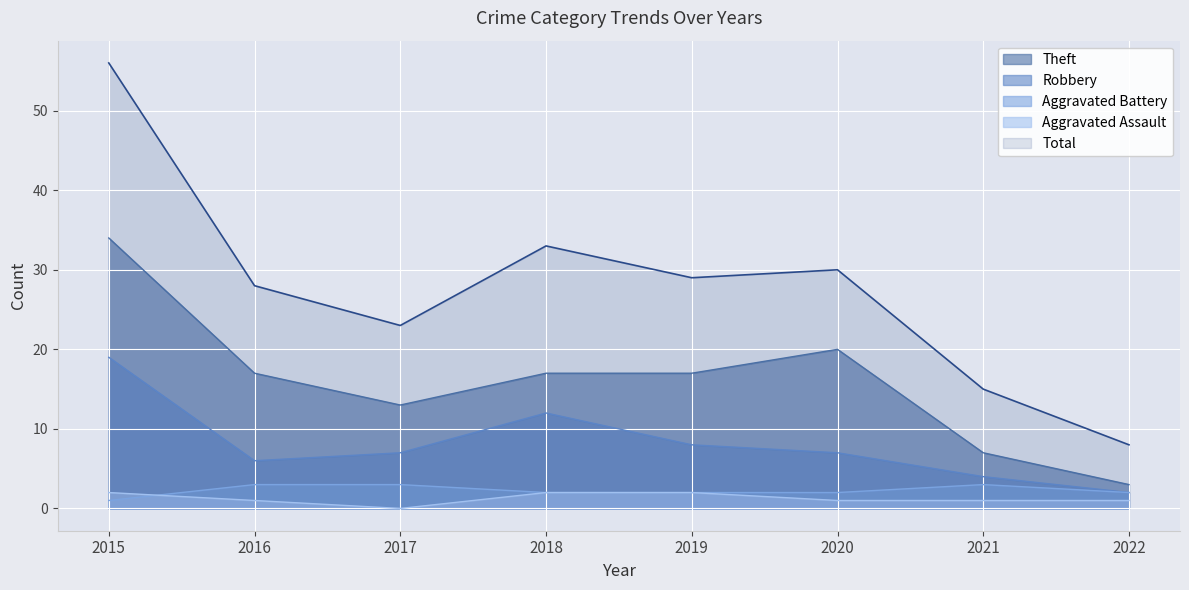

Reading left to right, list all the values displayed in this chart.

Aggravated Assault: 2015=2	2016=1	2017=0	2018=2	2019=2	2020=1	2021=1	2022=1
Aggravated Battery: 2015=1	2016=3	2017=3	2018=2	2019=2	2020=2	2021=3	2022=2
Robbery: 2015=19	2016=6	2017=7	2018=12	2019=8	2020=7	2021=4	2022=2
Theft: 2015=34	2016=17	2017=13	2018=17	2019=17	2020=20	2021=7	2022=3
Total: 2015=56	2016=28	2017=23	2018=33	2019=29	2020=30	2021=15	2022=8